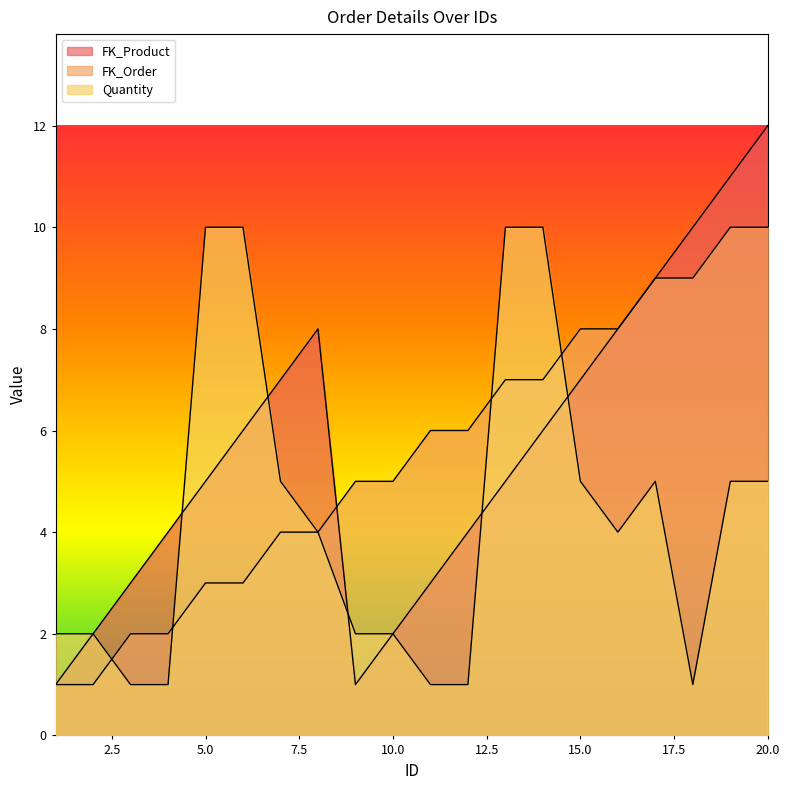

Does the chart have visible grid lines?

No